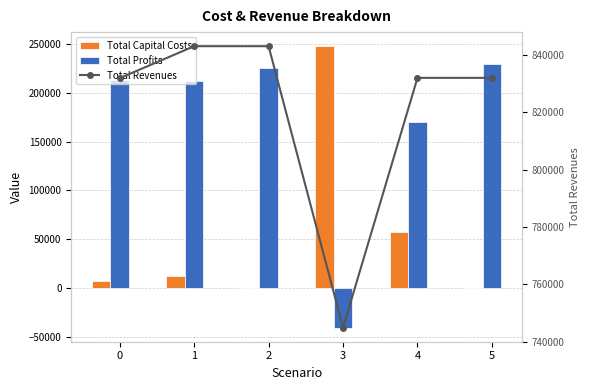

True or false: Total Revenues has a value of 581954.7 at 5.

False